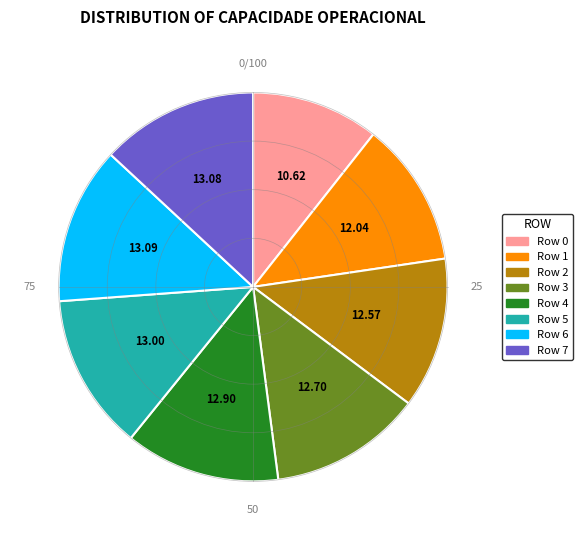

Does Row 3 account for over 50% of the chart?

No